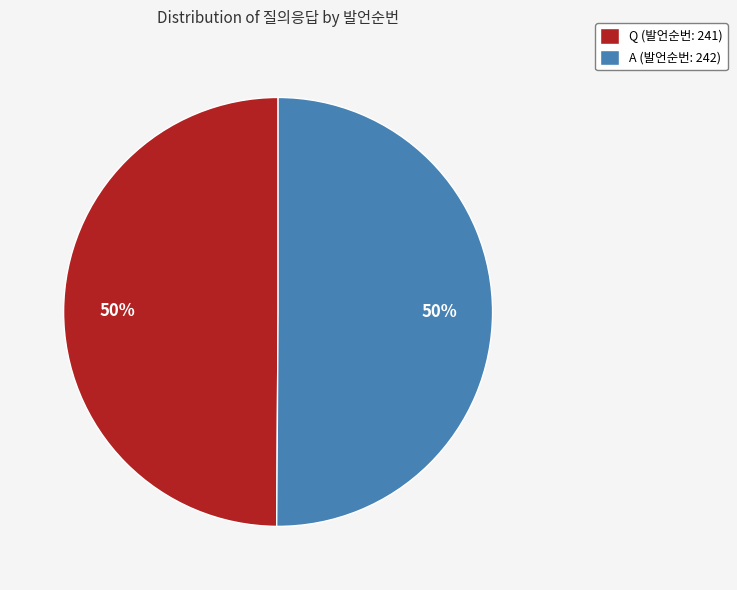

What is the ratio of the value at Q to the value at A?

1.0